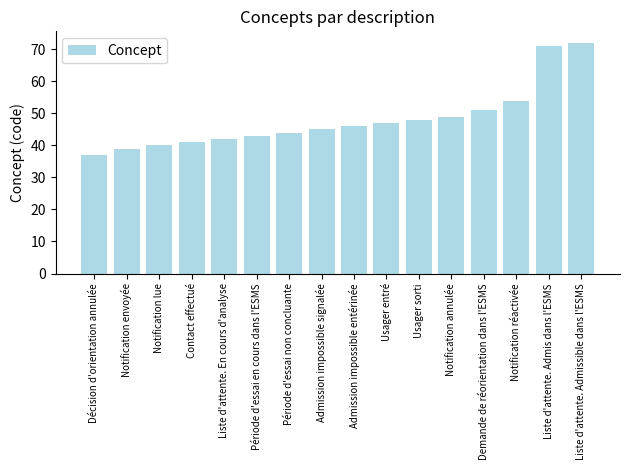

What is the label of the 9th bar from the left?

Admission impossible entérinée